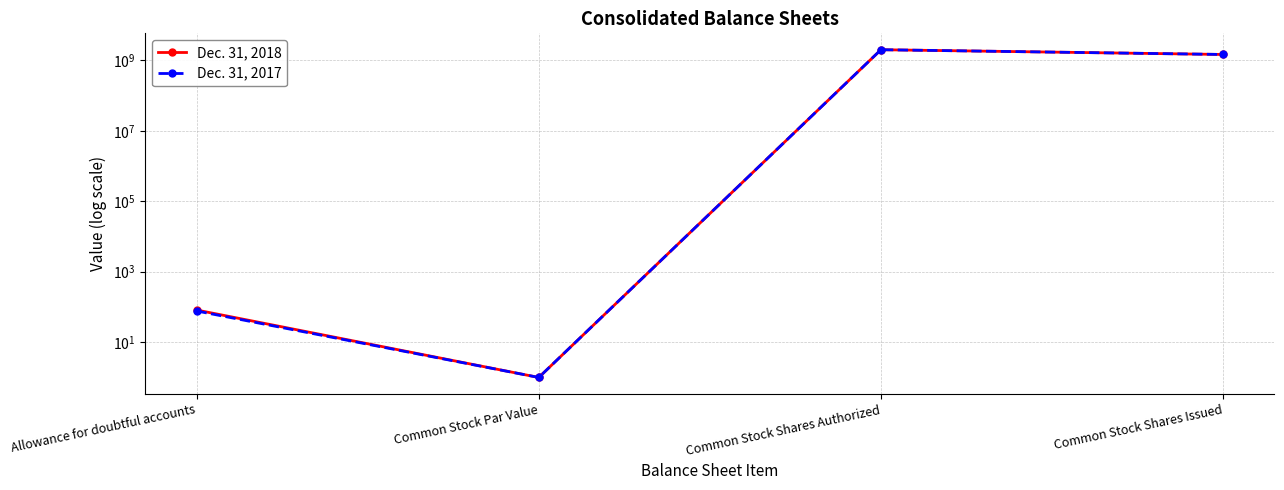

What is the sum of the Dec. 31, 2018 values at Common Stock Shares Authorized and Common Stock Shares Issued?

3465706360